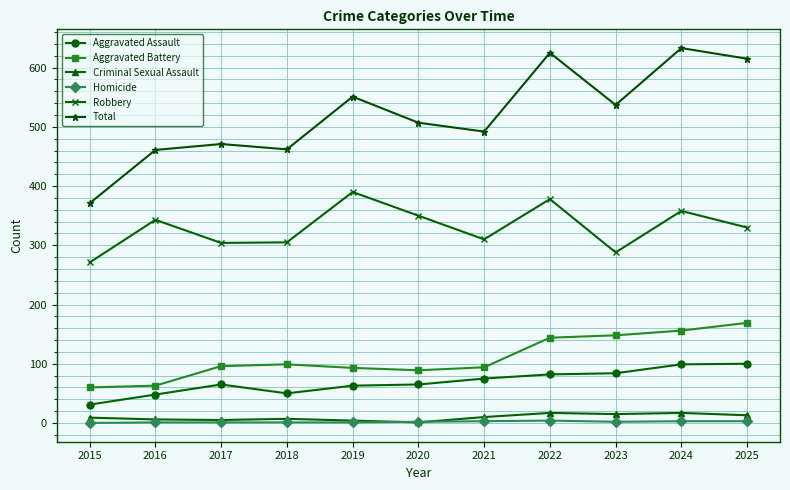

Which series has the largest total across all categories?

Total